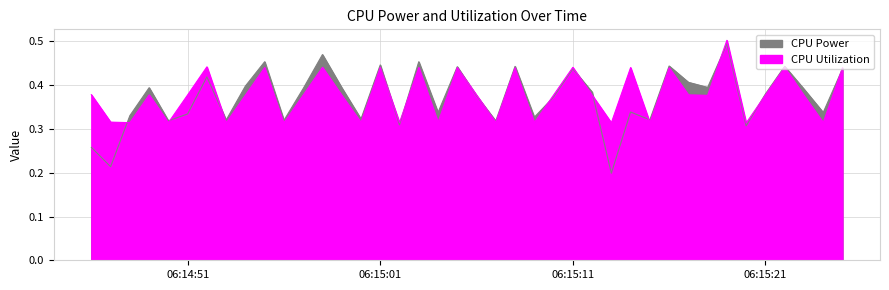

Is the value of CPU Utilization at 2025-03-23 06:15:02 greater than the value of CPU Power at 2025-03-23 06:15:17?

No